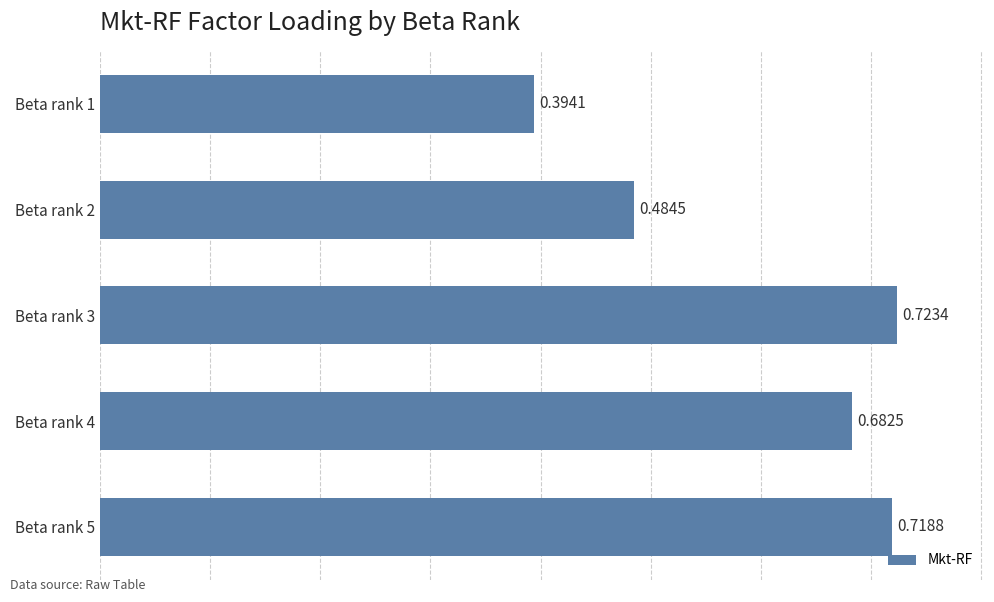

What is the sum of the values at Beta rank 1 and Beta rank 3?

1.1